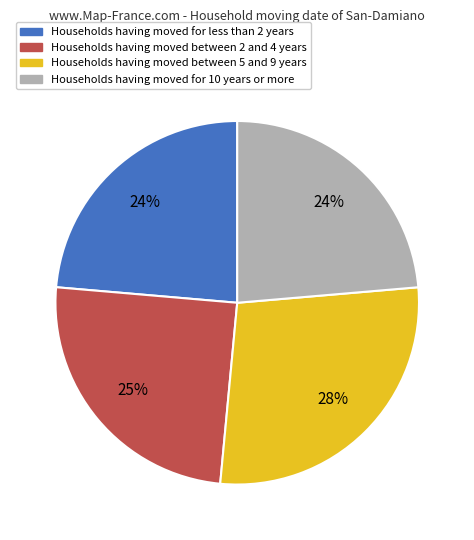

To the nearest percent, what is the average slice percentage?

25%